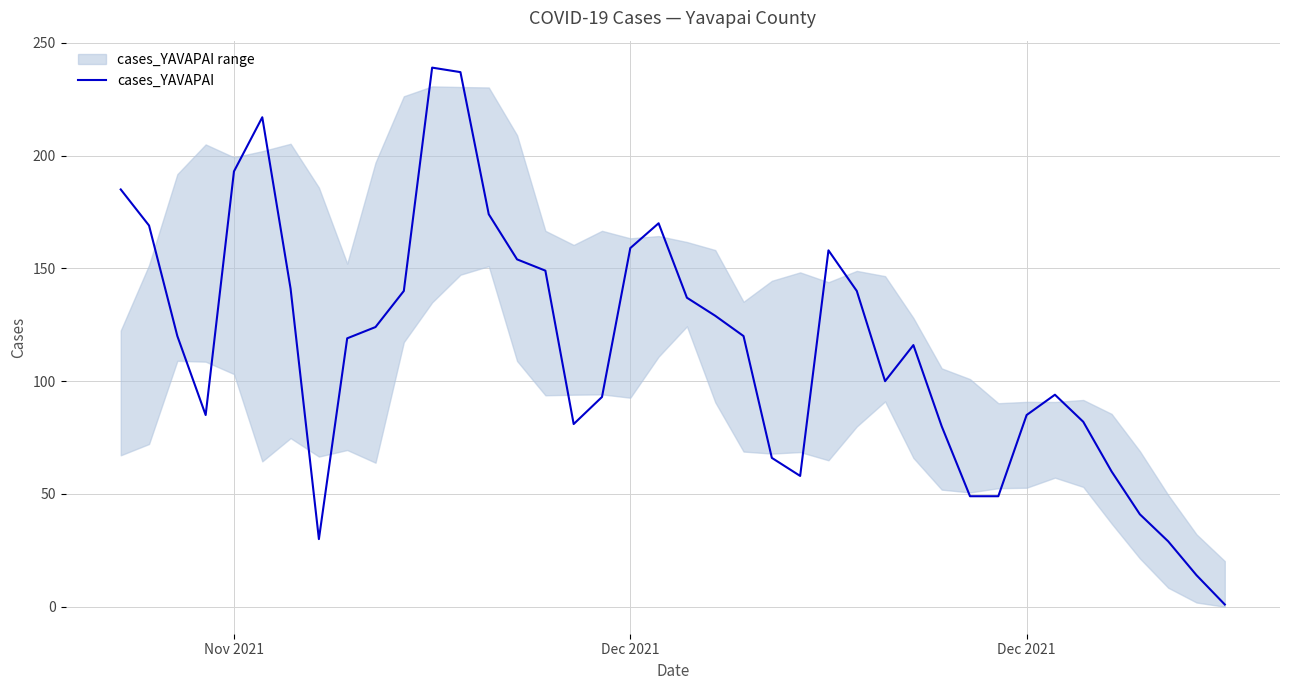

At which label is the value closest to 120?

Dec 2021